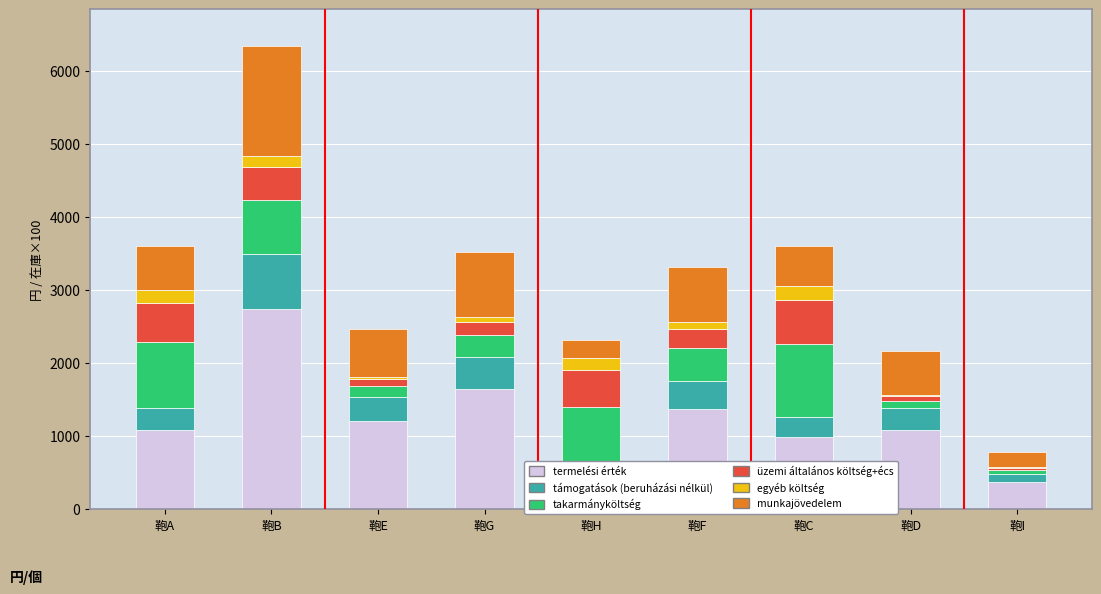

How many data points does each series have?

9